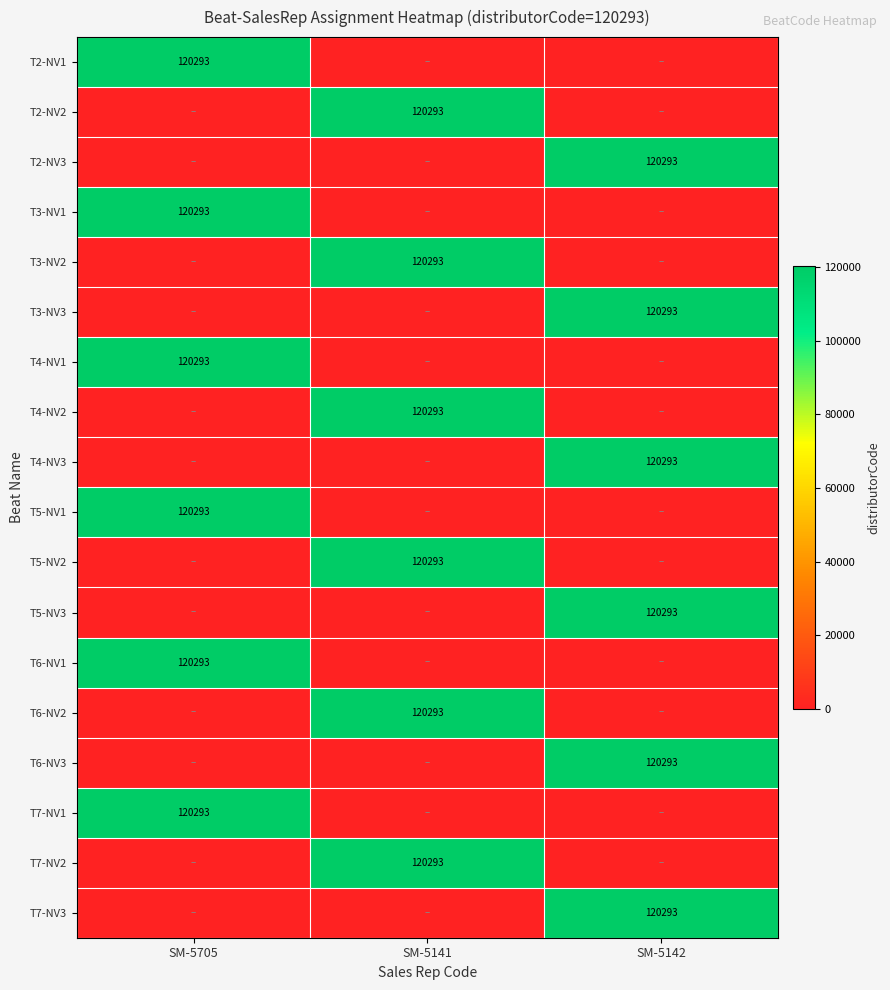

Is it true that T2-NV1 equals 120293 at SM-5705?

True